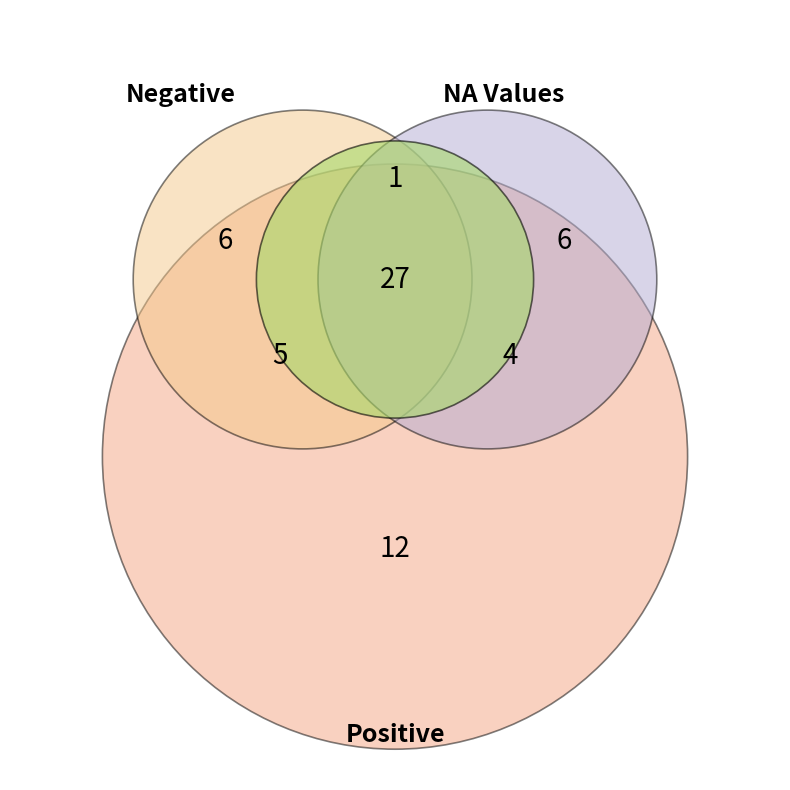

Does any single category account for the majority?

No